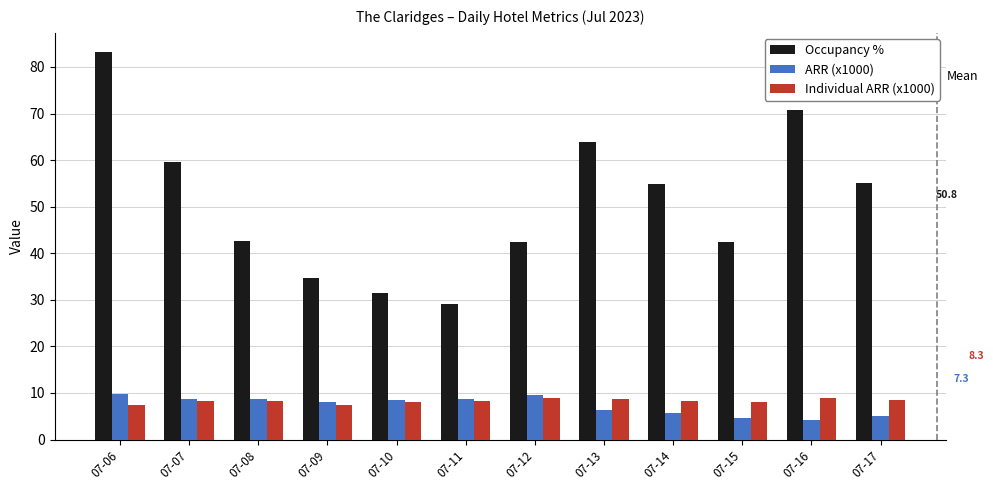

What is the total value across all series at 07-17?

68.7